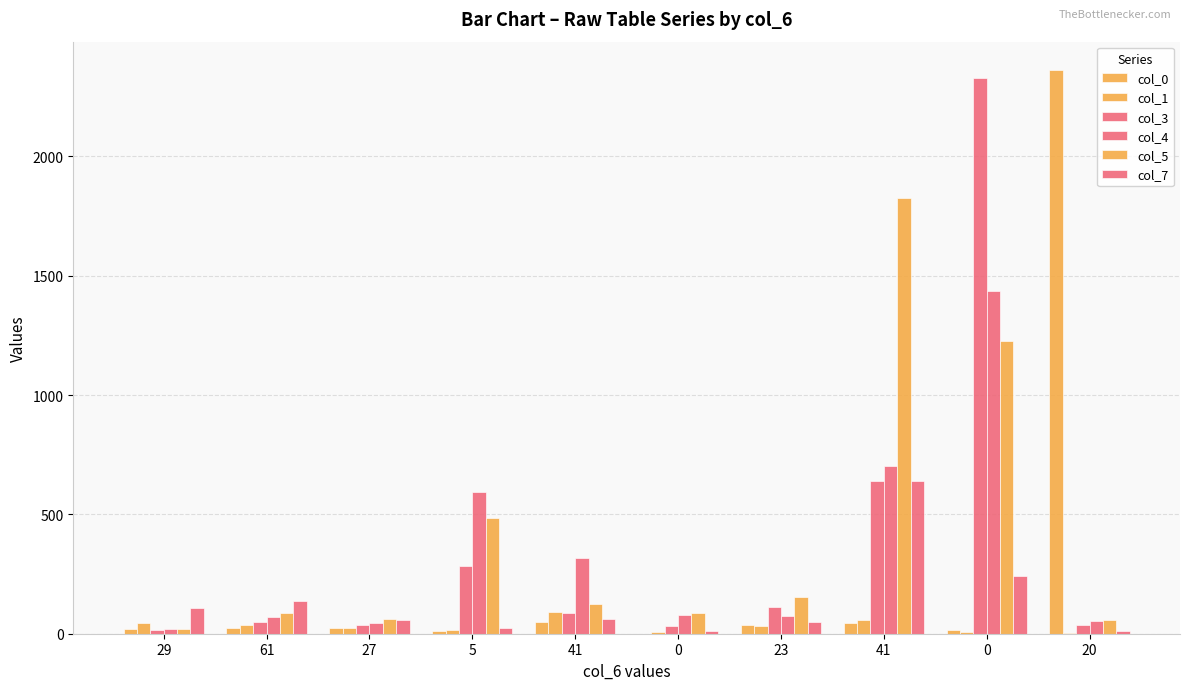

Are the bars horizontal?

No